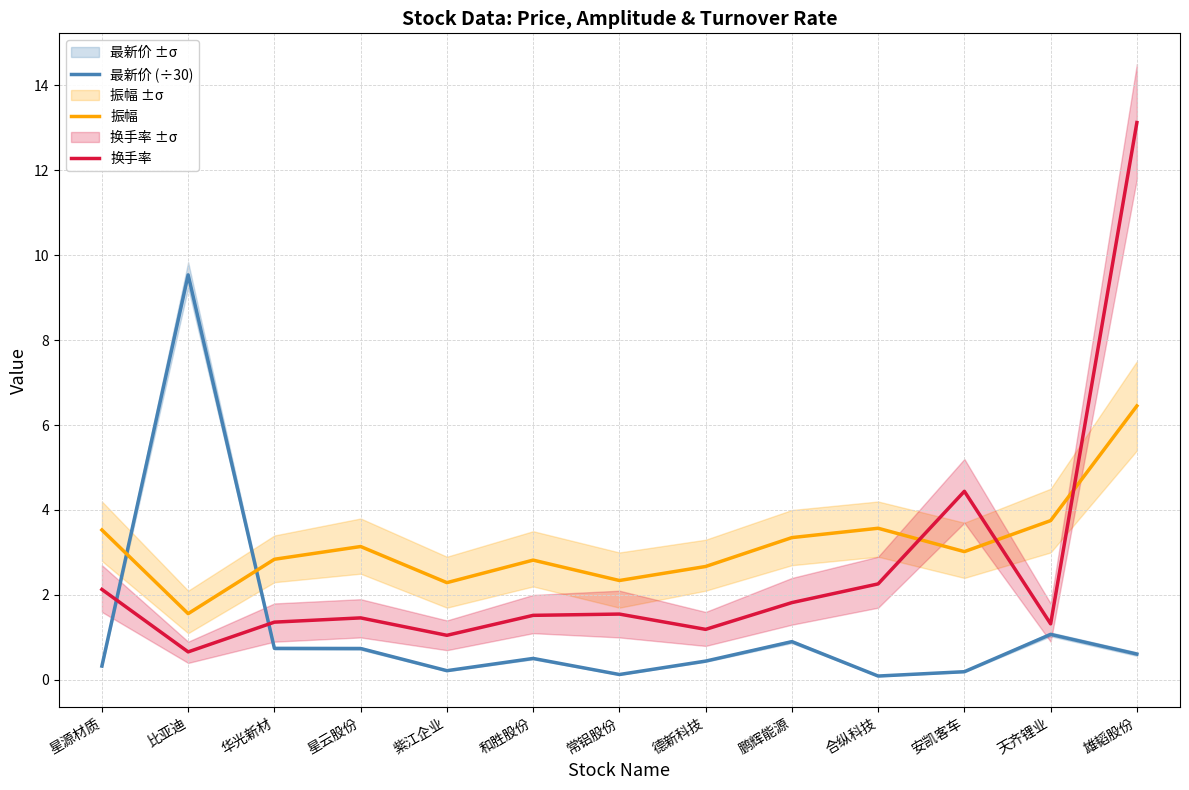

Is the value of 最新价 (÷30) at 星源材质 greater than the value of 振幅 at 天齐锂业?

No